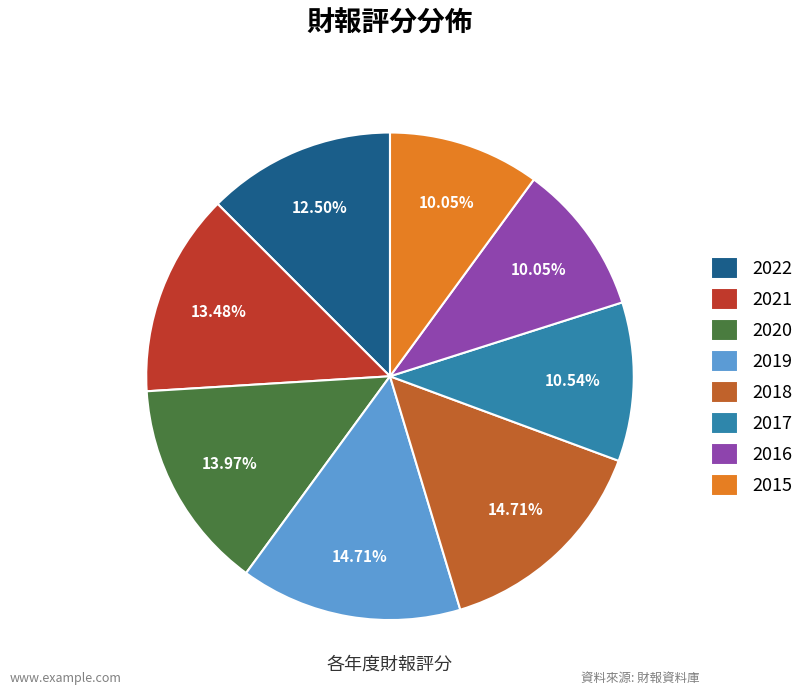

Is there a majority slice in this chart?

No